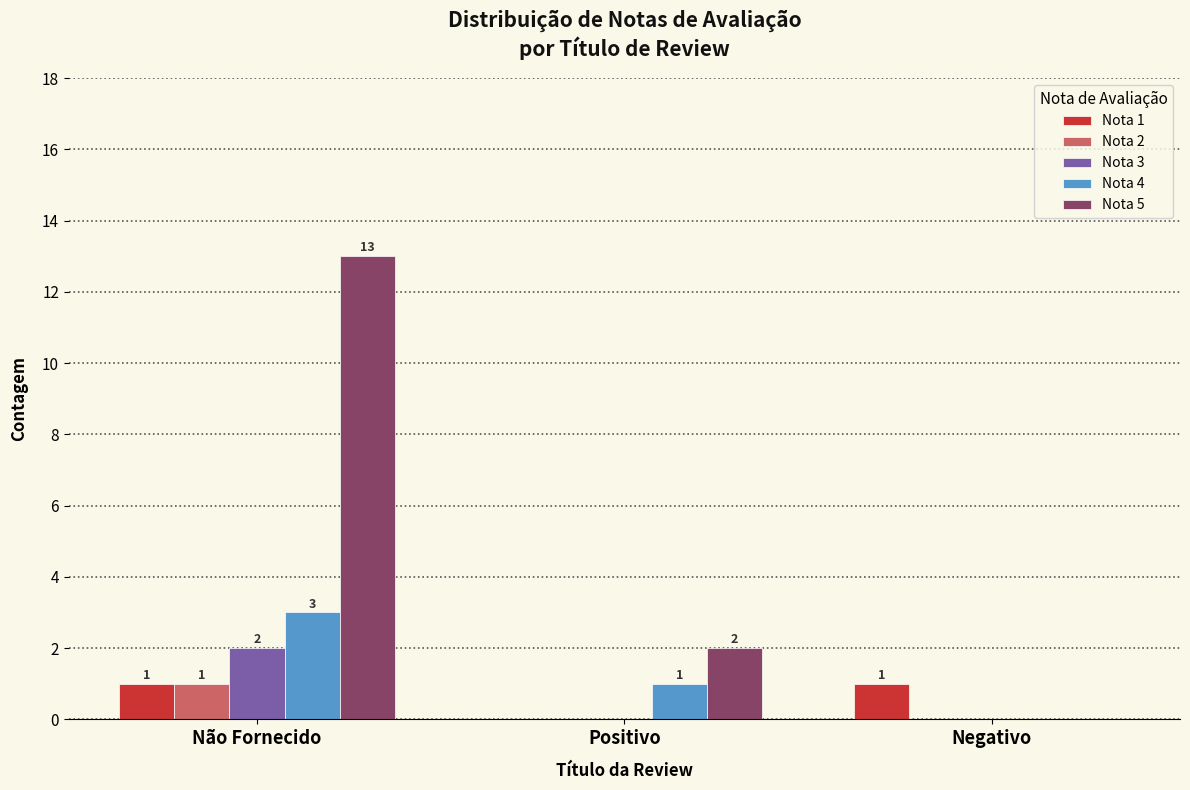

What is the maximum value shown in the chart?

13